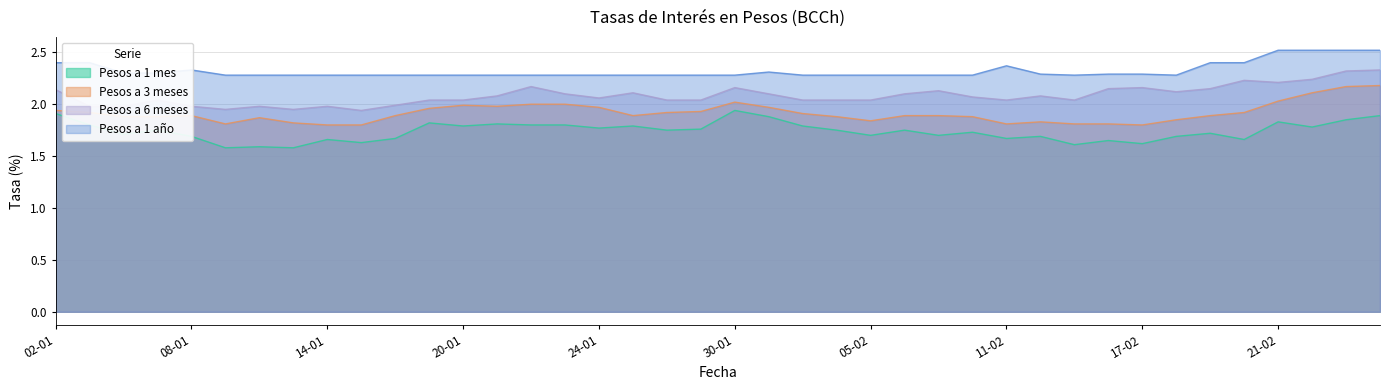

What is the spread (max minus min) of values at 16-01?

0.6